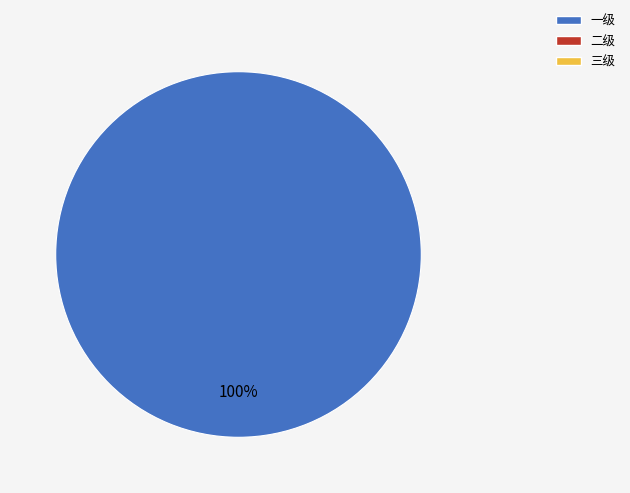

Does any single category account for the majority?

Yes